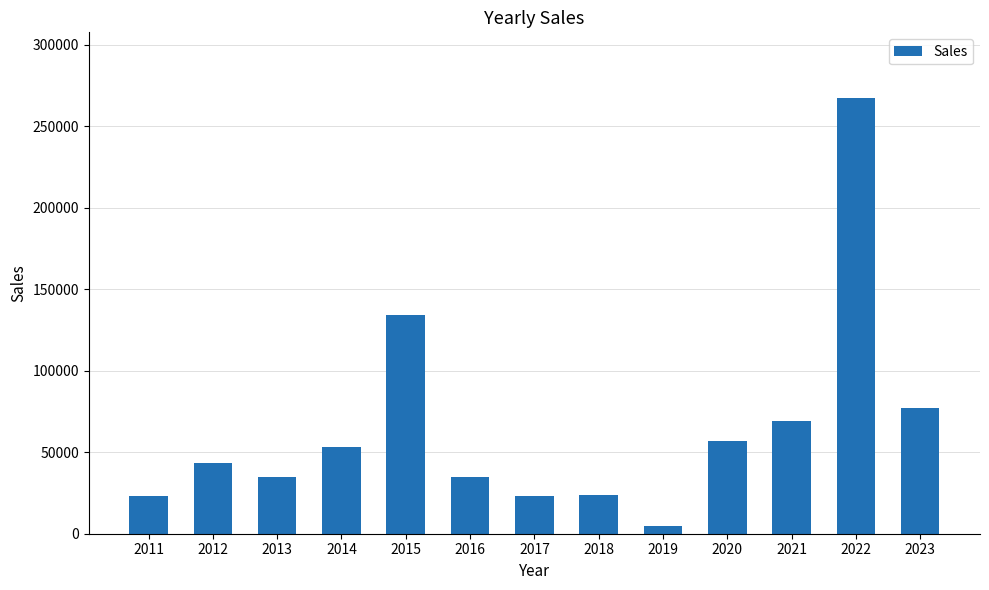

What is the value of the 8th bar from the left?

23543